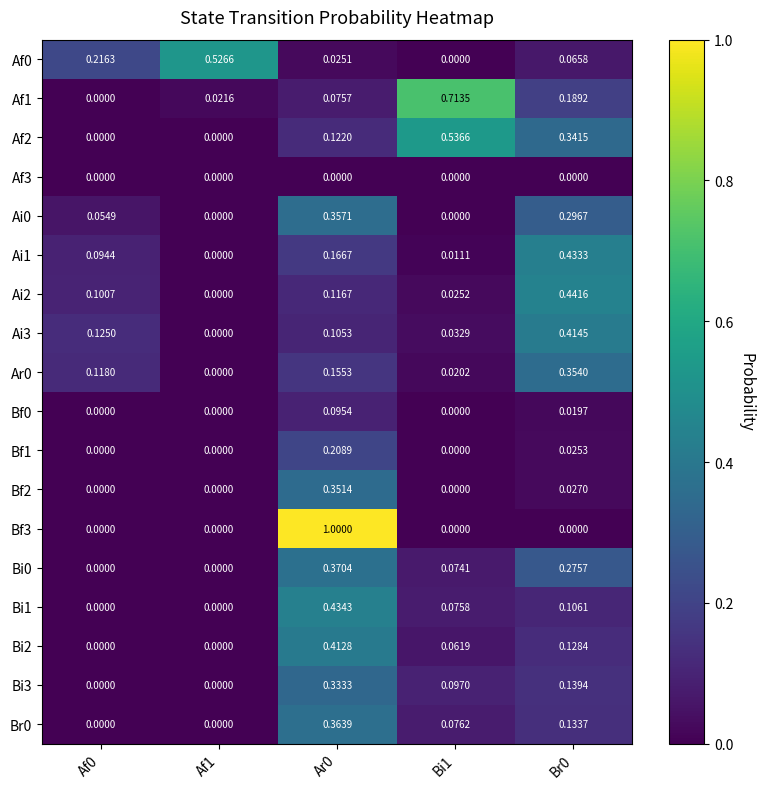

Is the value of Bi0 at Af0 greater than the value of Ai3 at Bi1?

No